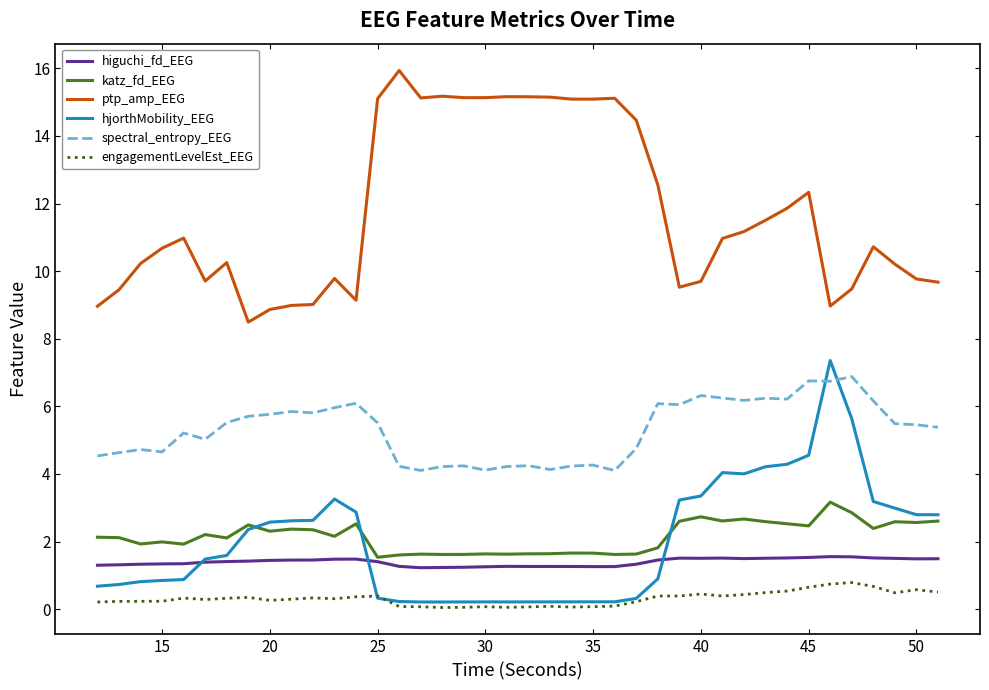

What is the sum of all hjorthMobility_EEG values?

79.7